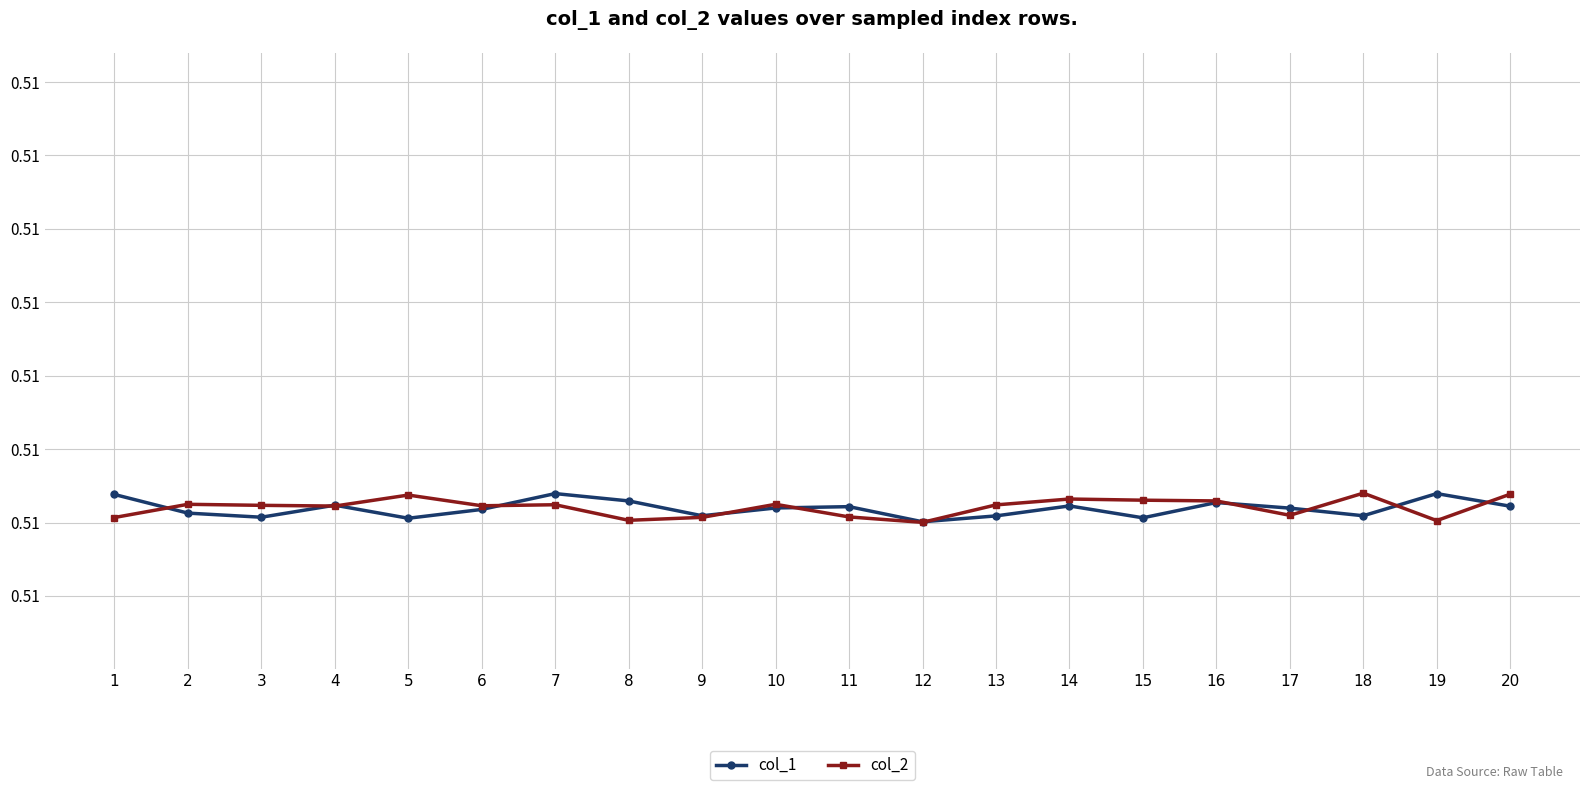

What are all the series names shown in the legend?

col_1, col_2